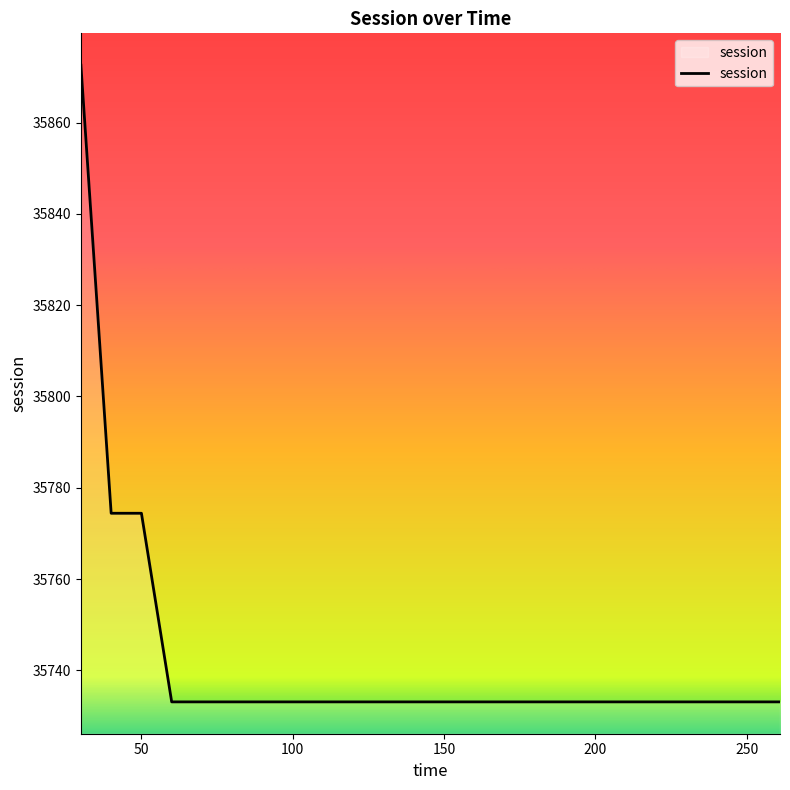

What is the minimum value shown in the chart?

35733.1